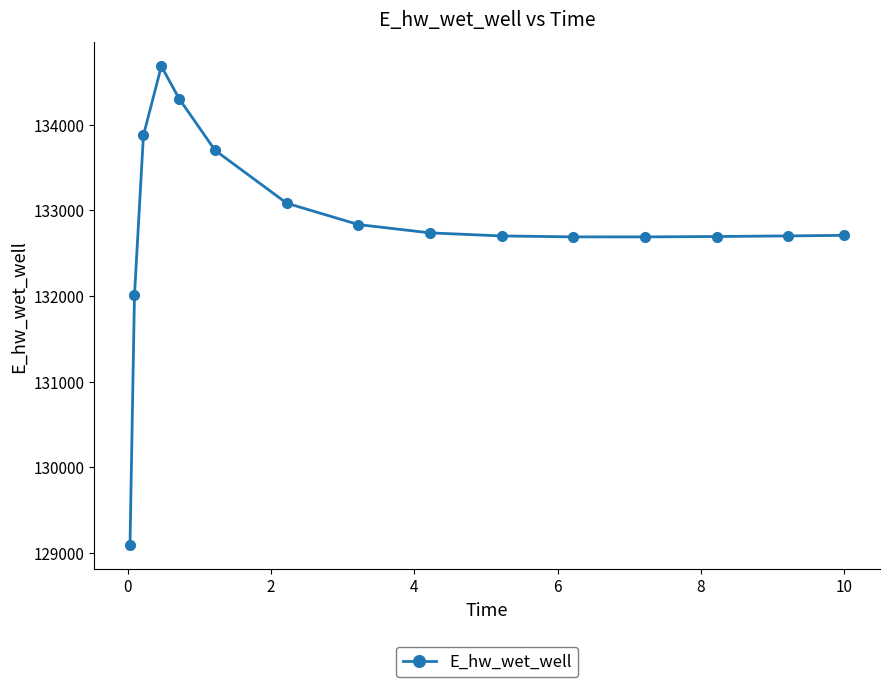

What is the greatest value displayed?

134682.4